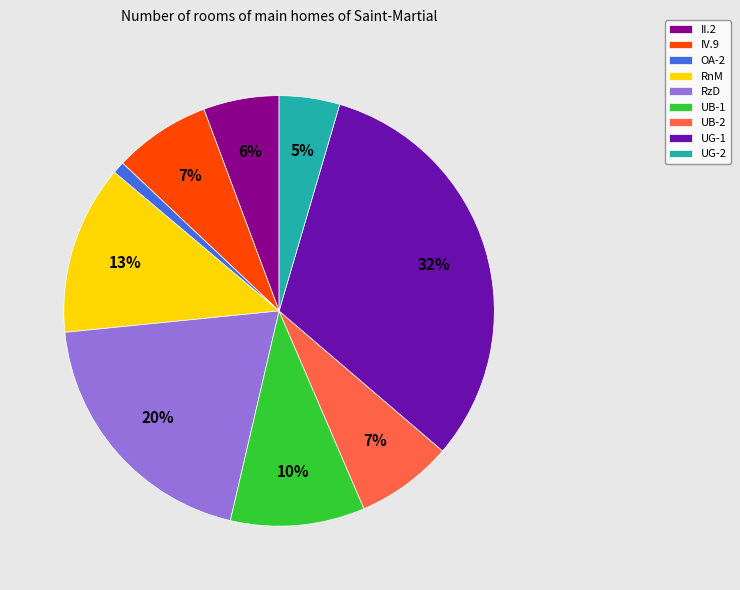

Which category has the biggest portion of the pie?

UG-1